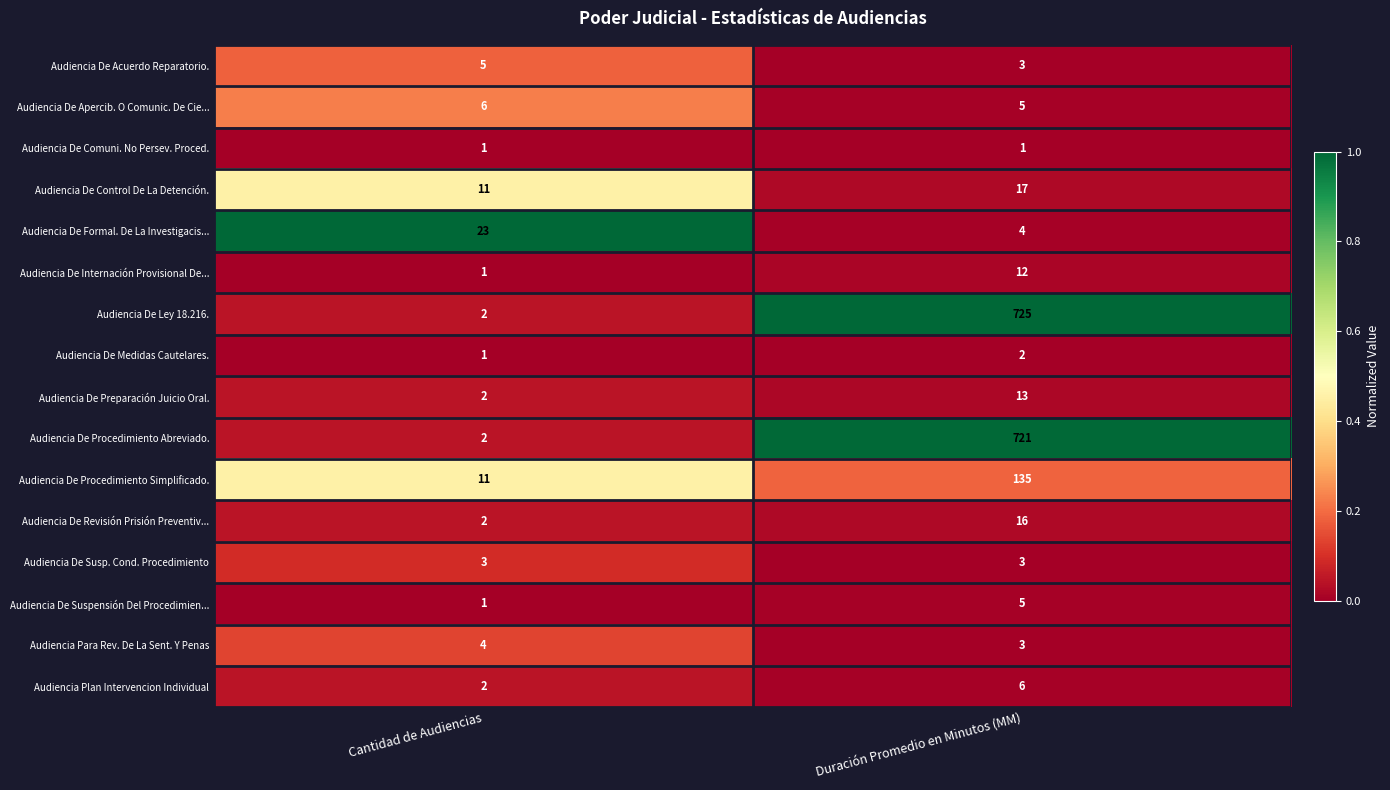

What is the spread (max minus min) of values at Cantidad de Audiencias?

22